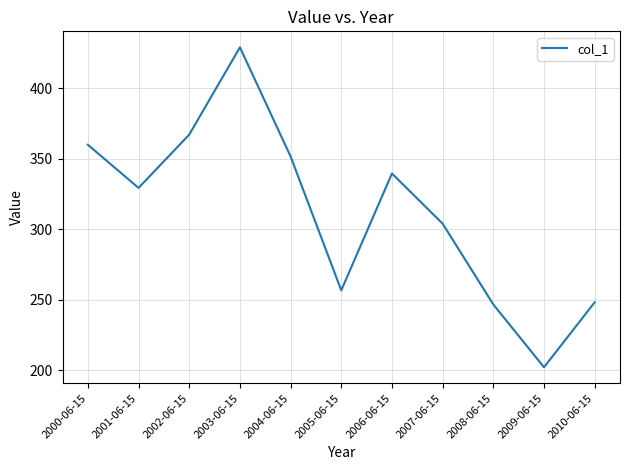

Reading left to right, extract all data points from this chart.

360.0	329.4	367.2	429.1	351.7	256.7	339.6	304.1	246.8	202.2	248.3